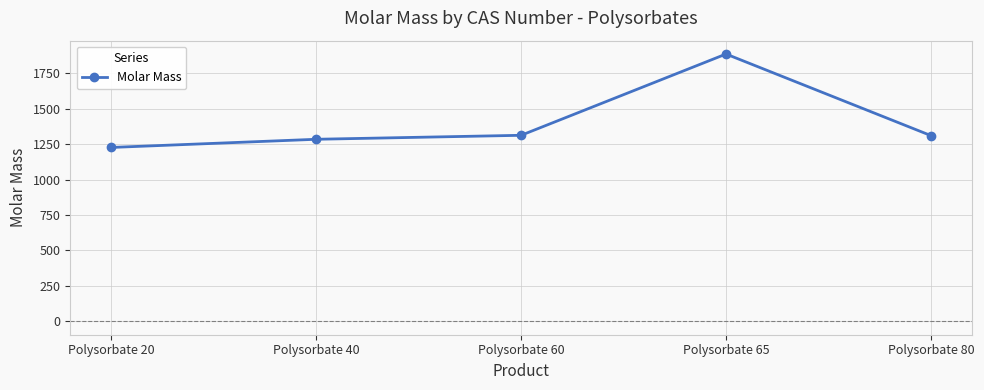

Approximately how many times larger is the value at Polysorbate 60 compared to Polysorbate 40?

1.0